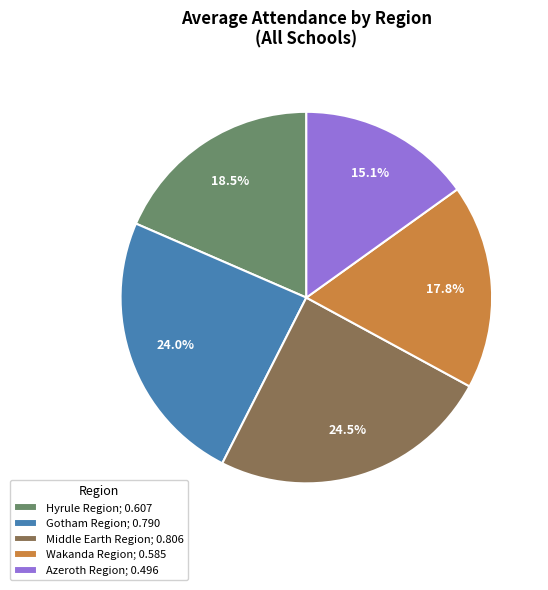

True or false: Azeroth Region accounts for 24% of the total.

False